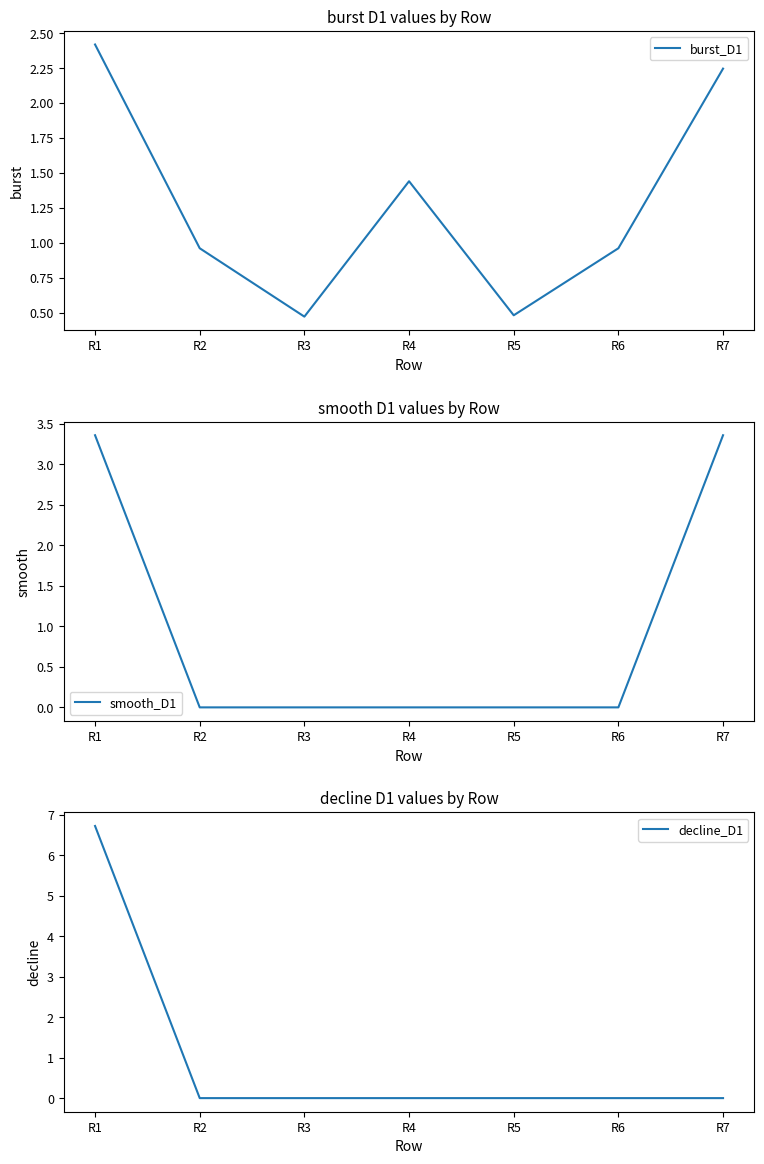

Reading left to right, list all the values displayed in this chart.

burst_D1: R1=2.4	R2=1.0	R3=0.5	R4=1.4	R5=0.5	R6=1.0	R7=2.2
smooth_D1: R1=3.4	R2=0.0	R3=0.0	R4=0.0	R5=0.0	R6=0.0	R7=3.4
decline_D1: R1=6.7	R2=0.0	R3=0.0	R4=0.0	R5=0.0	R6=0.0	R7=0.0